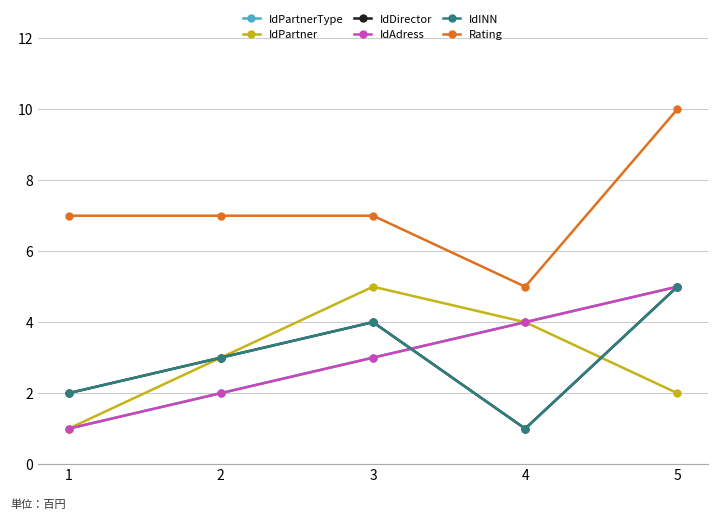

What is the smallest value displayed?

1